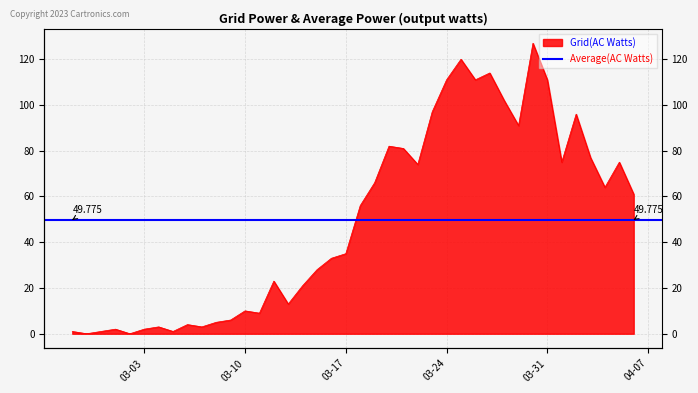

What is the change in value from 2020-03-19 to 2020-03-28?

+36